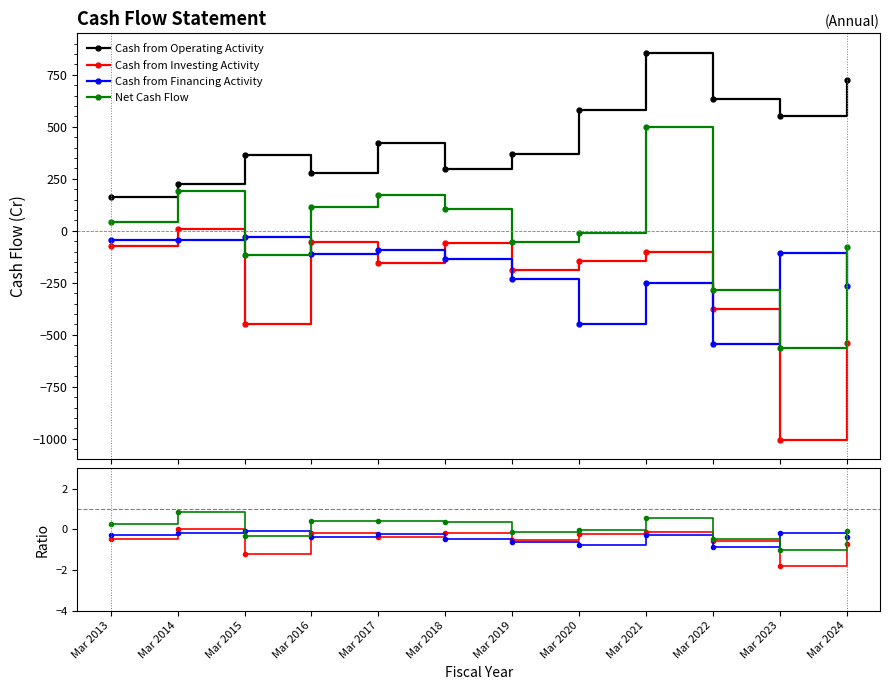

At which label does Cash from Investing Activity reach its minimum?

Mar 2023